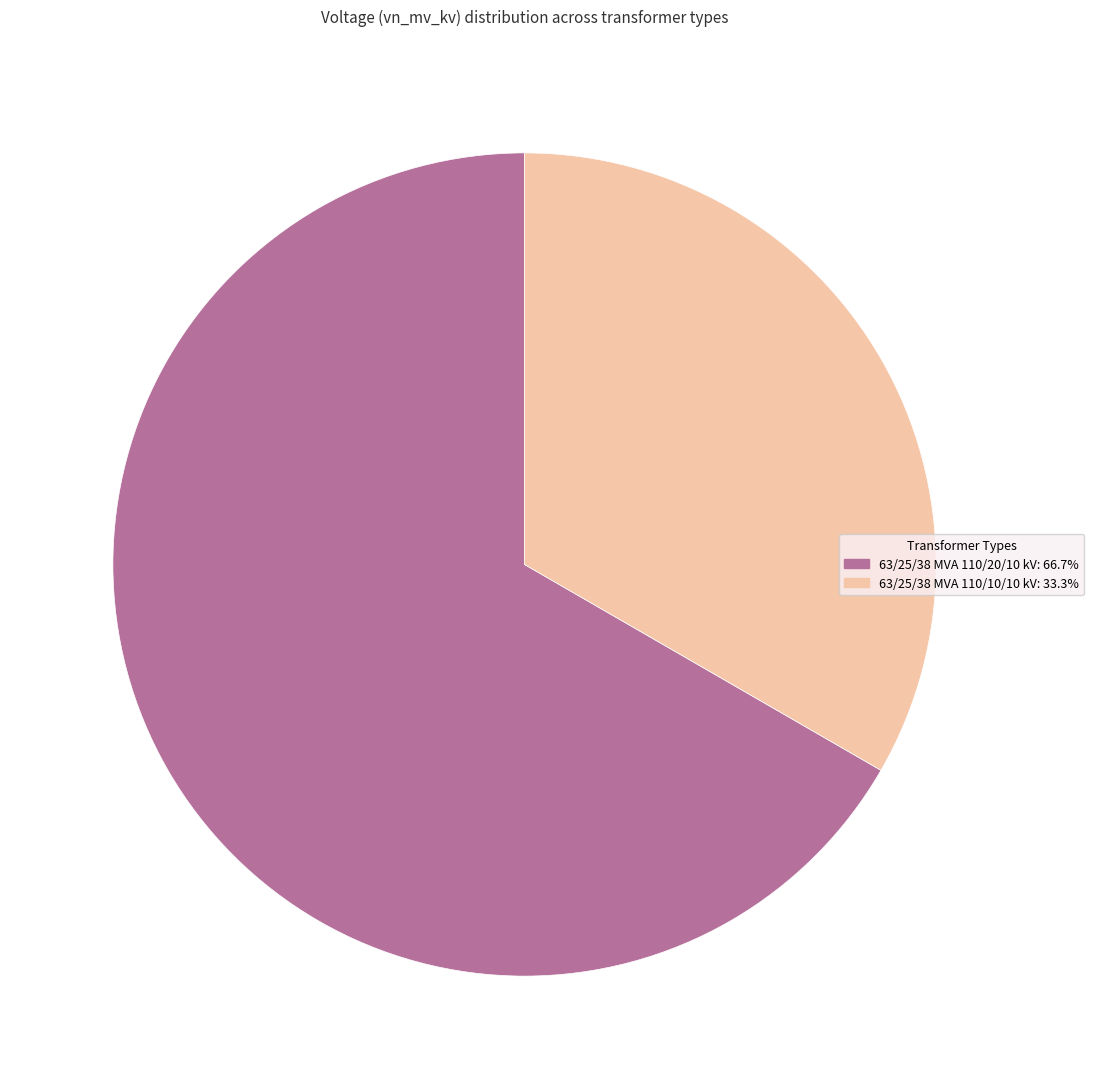

True or false: 63/25/38 MVA 110/10/10 kV accounts for 33% of the total.

True